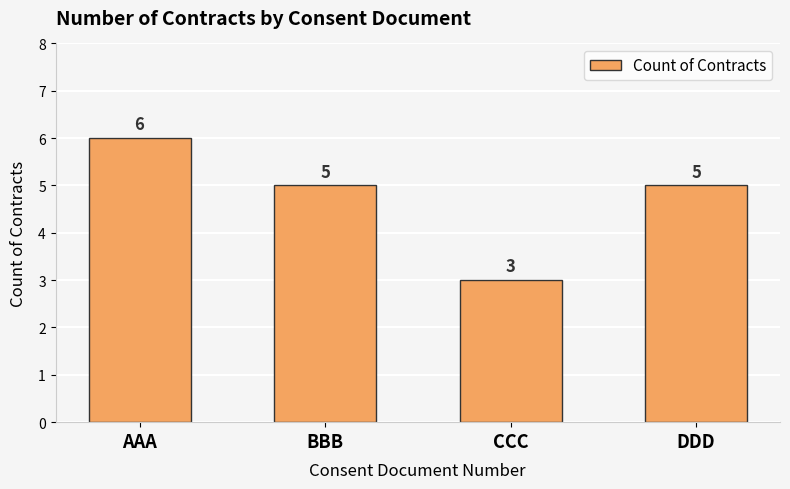

What is the label of the 3rd bar from the left?

CCC